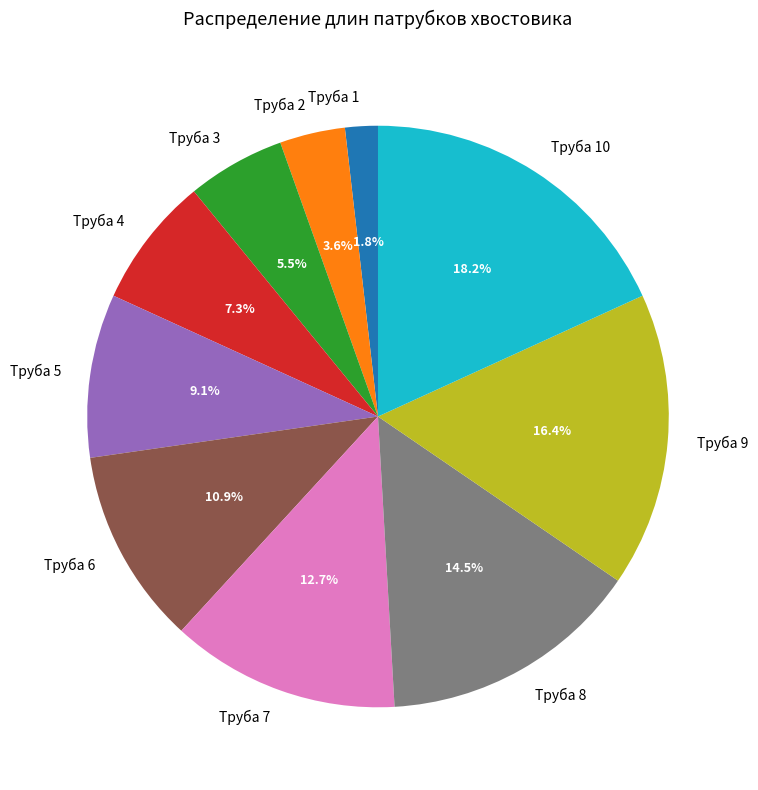

How many segments does this pie chart have?

10